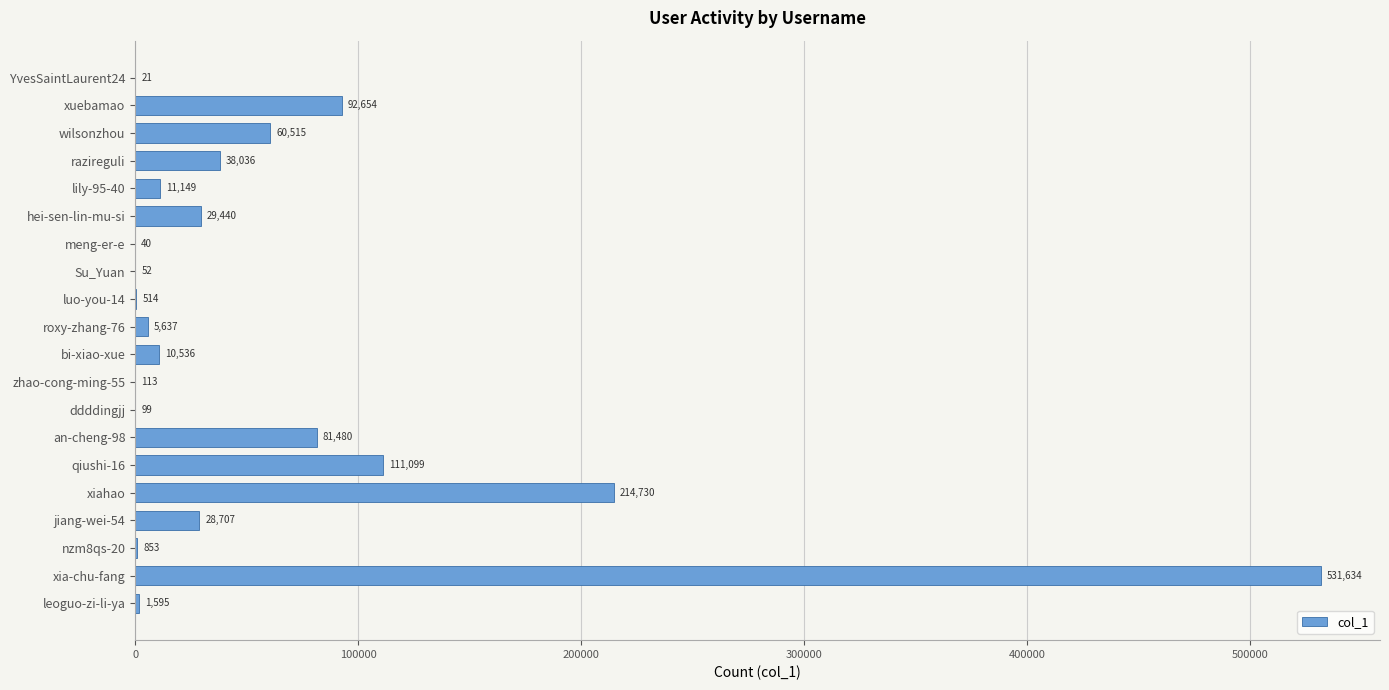

Which label corresponds to the largest value in the chart?

xia-chu-fang